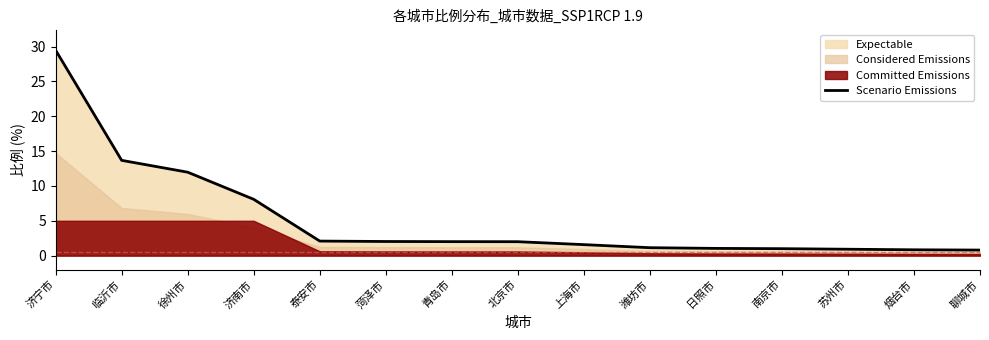

What is the label of the 13th point from the right?

徐州市